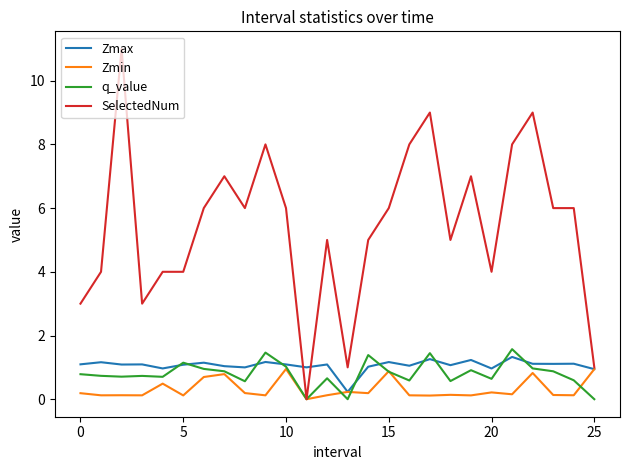

What is the greatest value displayed?

11.0